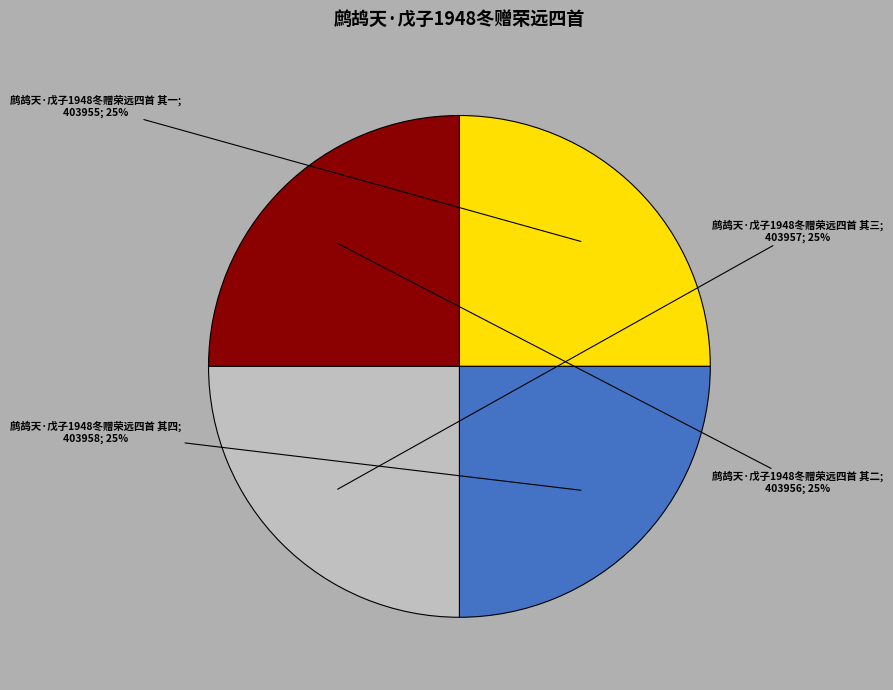

Is there a majority slice in this chart?

No